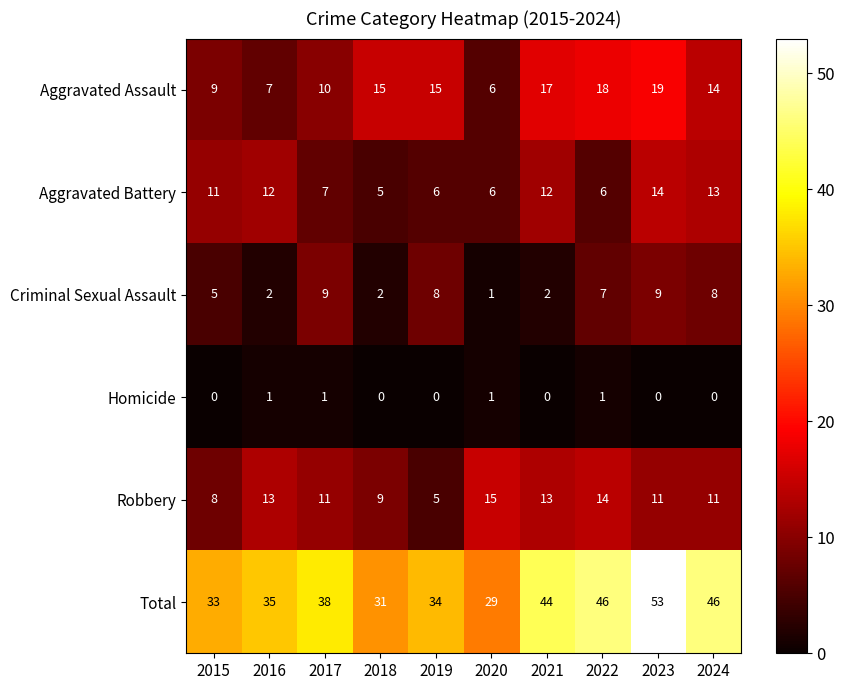

Where is Criminal Sexual Assault nearest to the value 5?

2015